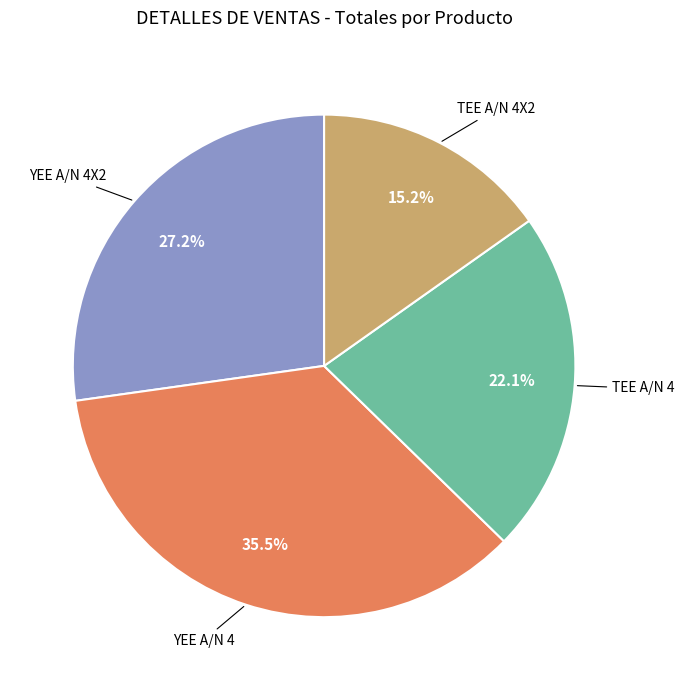

Which category has the biggest portion of the pie?

YEE A/N 4